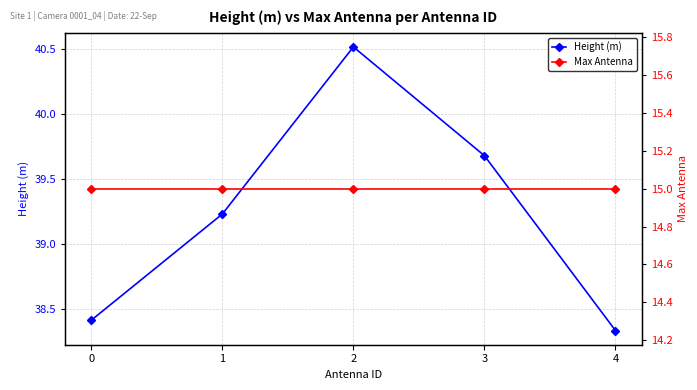

What is the difference between the Height (m) values at 4 and 0?

0.1